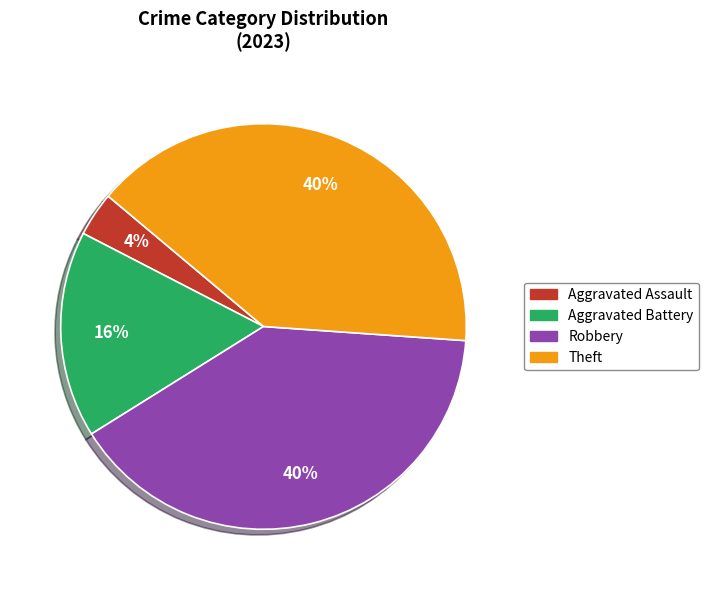

To the nearest percent, what is the average slice percentage?

25%